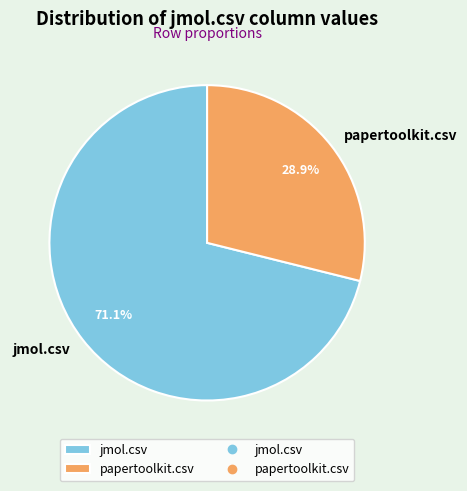

To the nearest percent, what is the combined percentage of papertoolkit.csv and jmol.csv?

100%